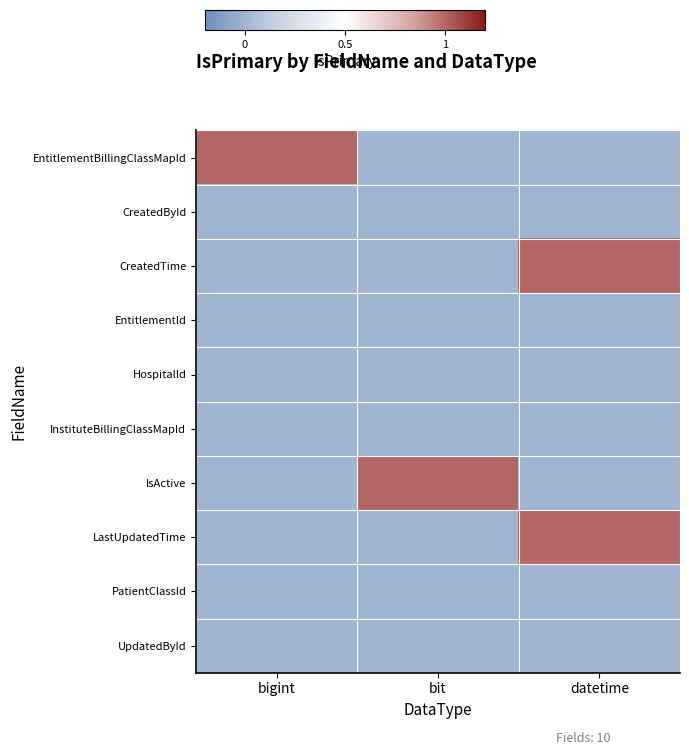

Reading right to left, transcribe all the data shown in this chart.

EntitlementBillingClassMapId: datetime=0	bit=0	bigint=1
CreatedById: datetime=0	bit=0	bigint=0
CreatedTime: datetime=1	bit=0	bigint=0
EntitlementId: datetime=0	bit=0	bigint=0
HospitalId: datetime=0	bit=0	bigint=0
InstituteBillingClassMapId: datetime=0	bit=0	bigint=0
IsActive: datetime=0	bit=1	bigint=0
LastUpdatedTime: datetime=1	bit=0	bigint=0
PatientClassId: datetime=0	bit=0	bigint=0
UpdatedById: datetime=0	bit=0	bigint=0